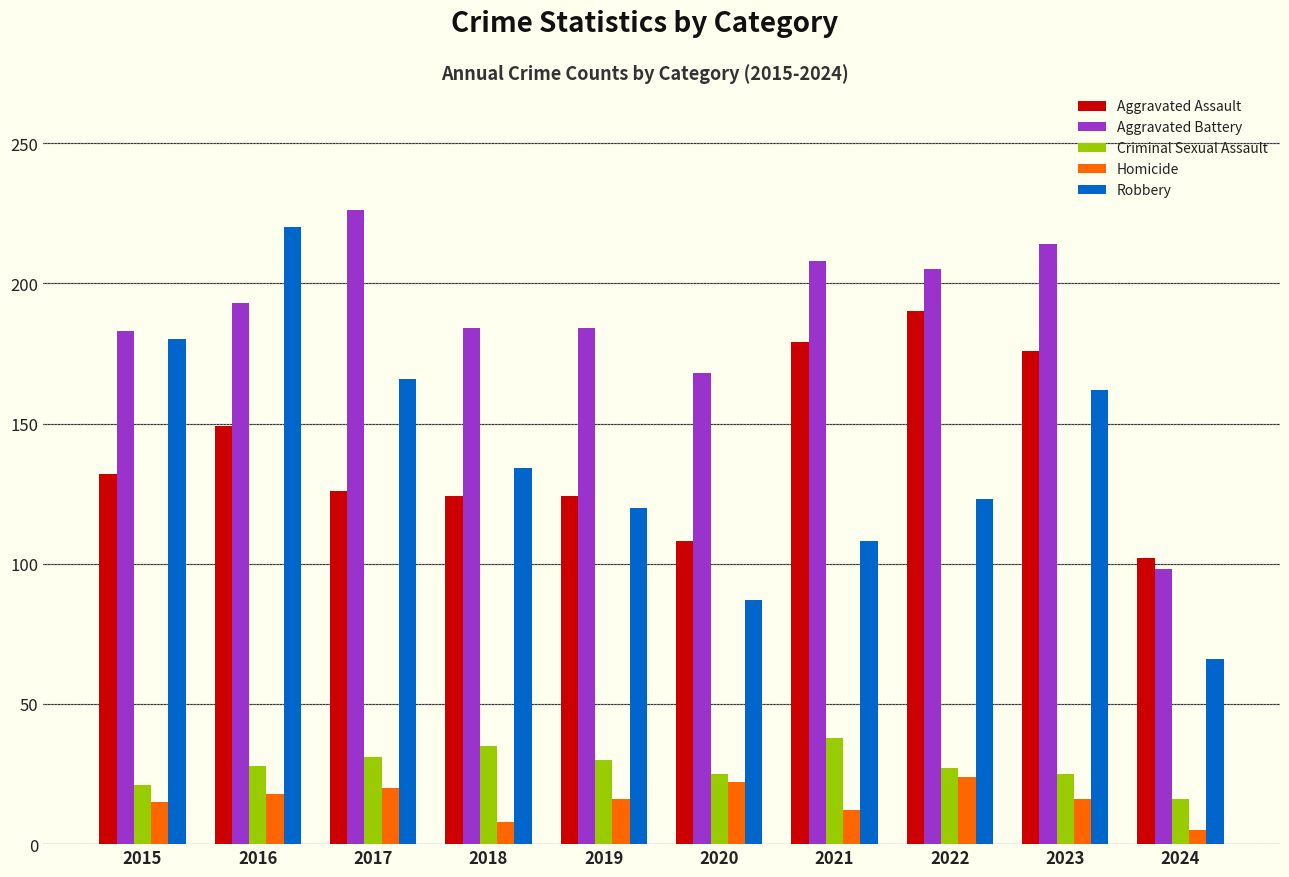

What is the minimum value shown in the chart?

5